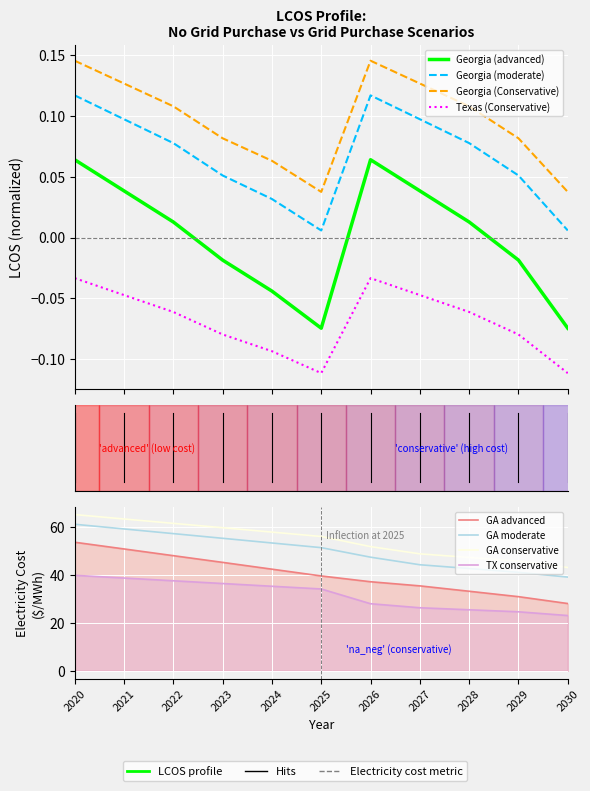

How many categories are shown in the chart?

11